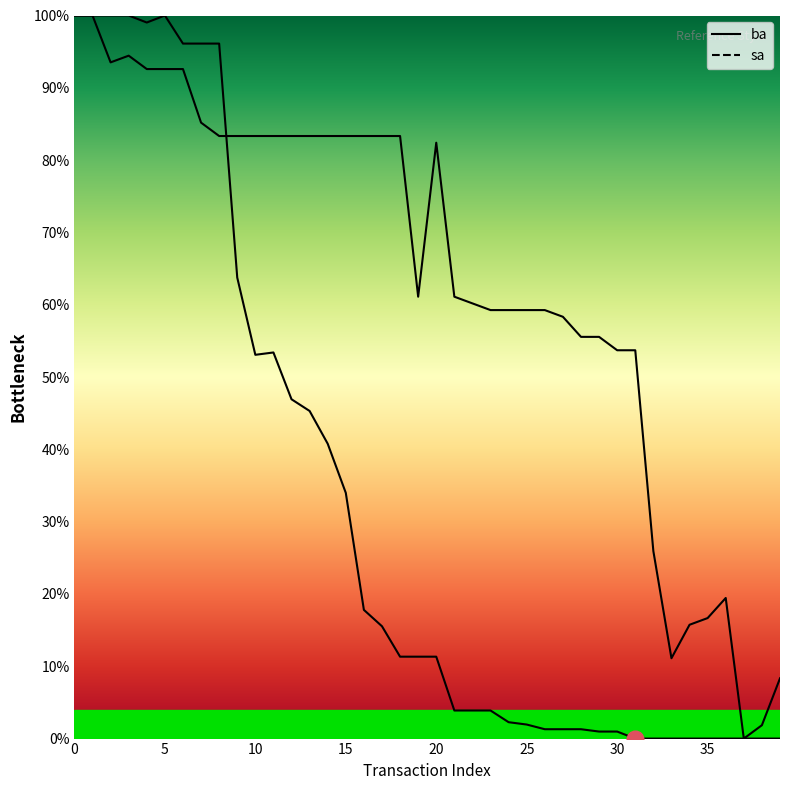

What are all the series names shown in the legend?

ba, sa